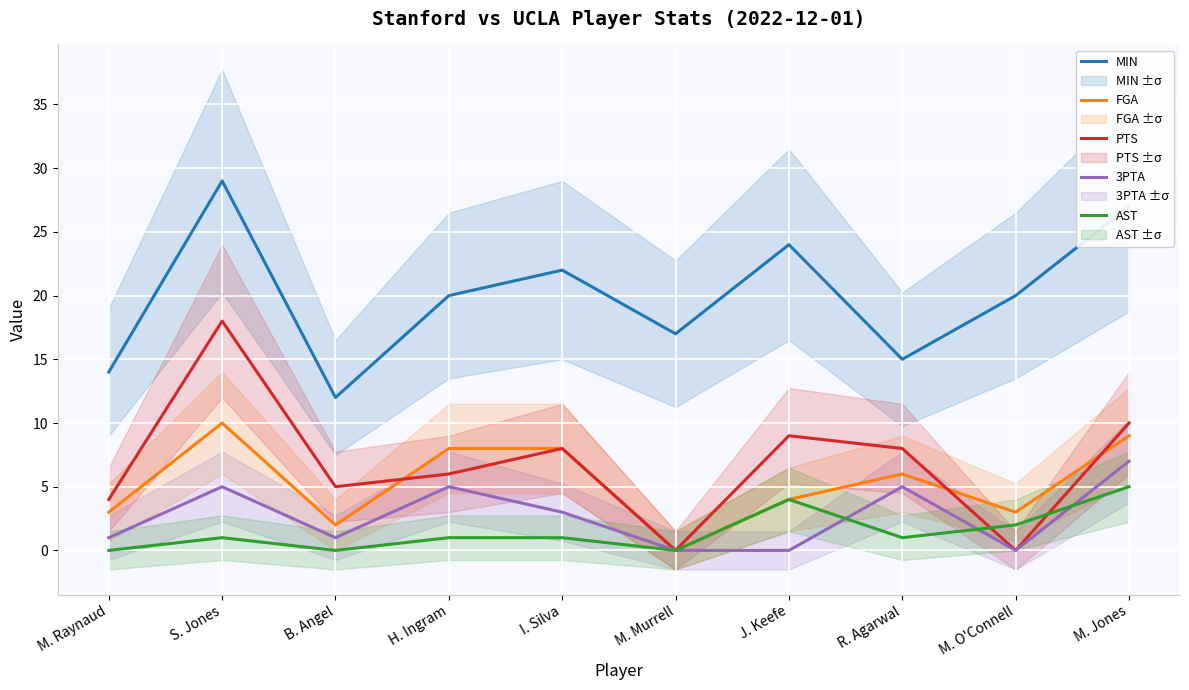

Rank the series by their maximum value, from lowest to highest.

AST, 3PTA, FGA, PTS, MIN